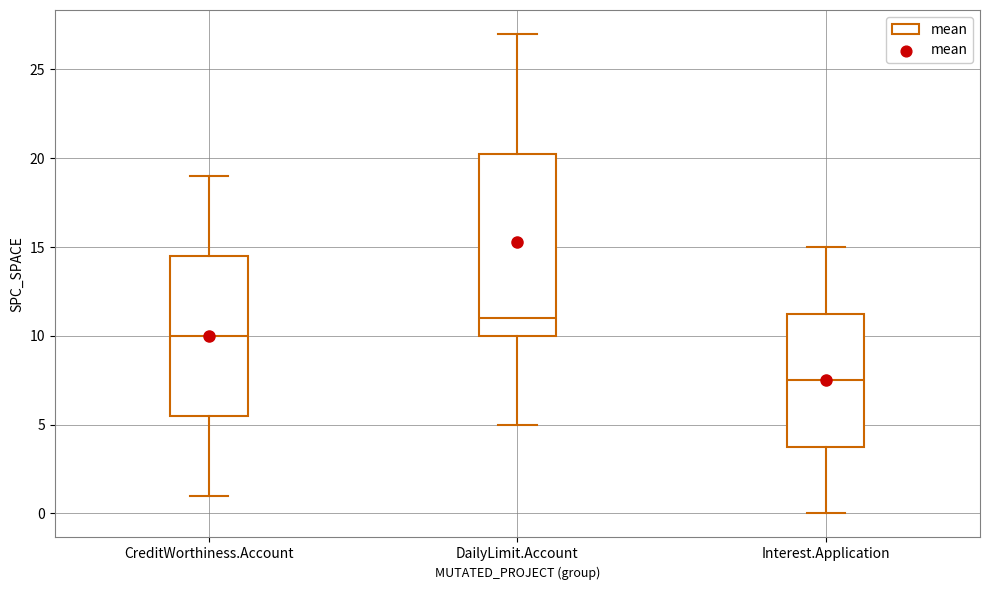

Comparing the boxes themselves (not the whiskers), which one is the tallest?

DailyLimit.Account